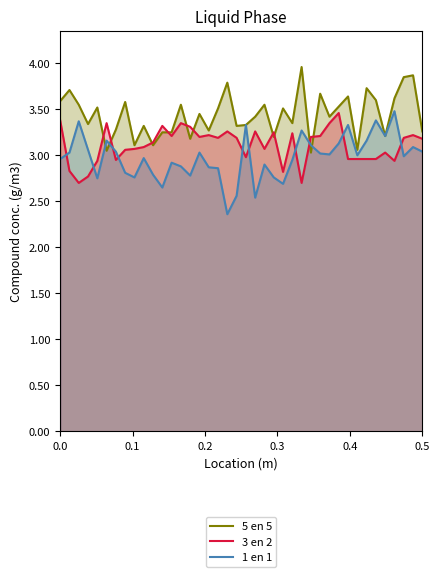

Which series has the largest total across all categories?

5 en 5